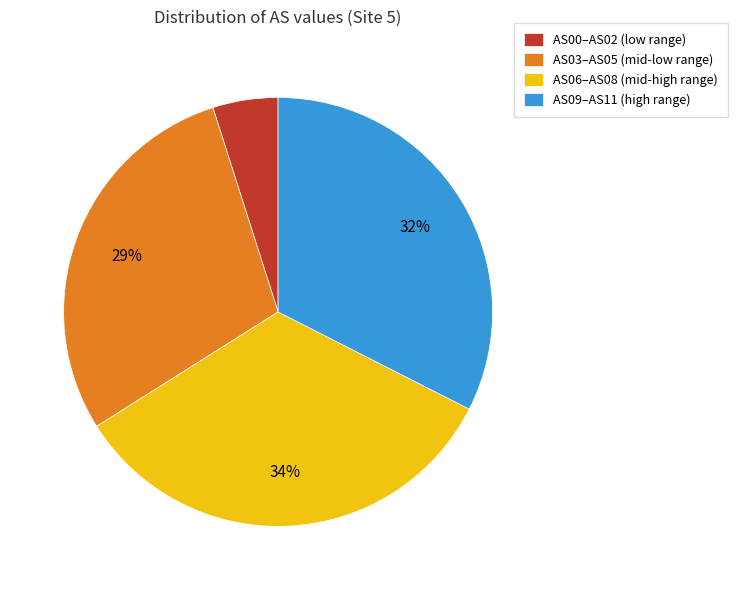

Do AS06–AS08 (mid-high range) and AS00–AS02 (low range) together represent more than half of the pie?

No